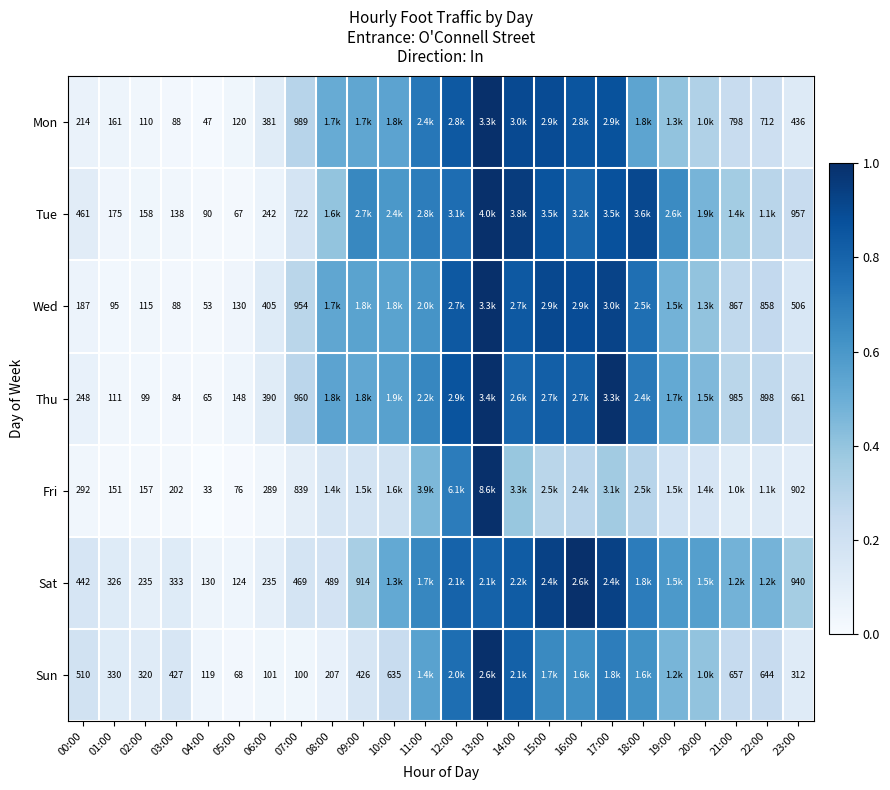

Between 04:00 and 23:00, which series saw the biggest shift?

Fri